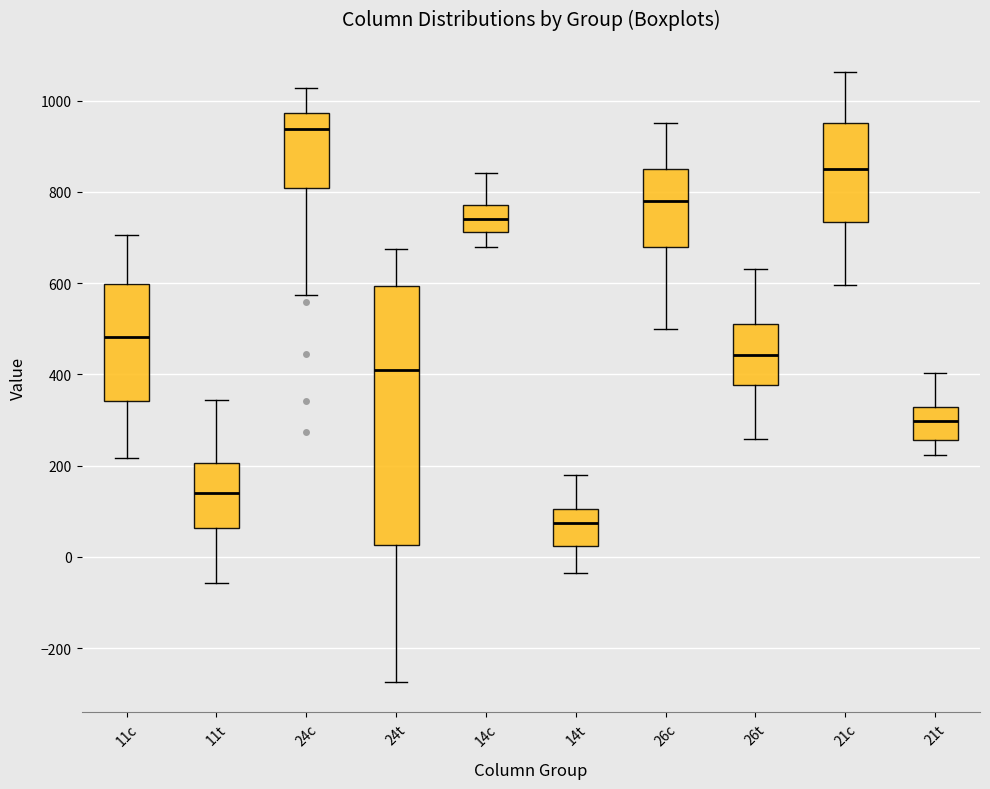

Where does the upper whisker of the box for 14t end on the y-axis? The values are not printed on the chart, so give them approximately, as read against the axis.

180